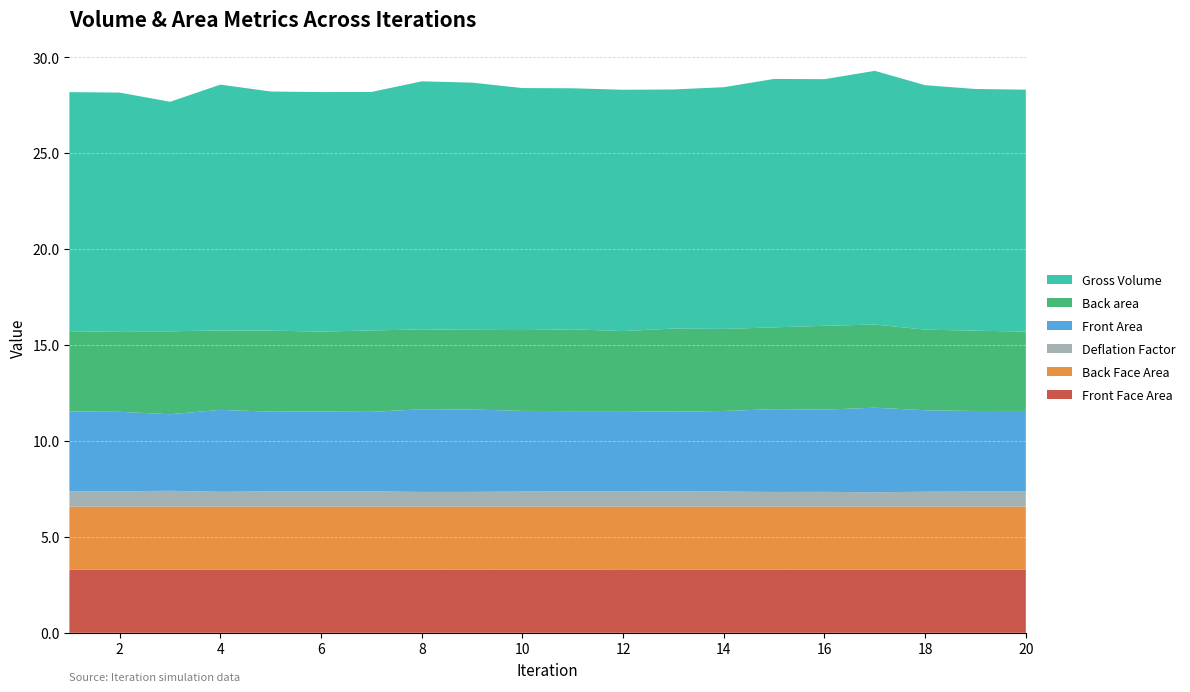

Reading left to right, list all the values displayed in this chart.

Front Face Area: 1=3.3	2=3.3	3=3.3	4=3.3	5=3.3	6=3.3	7=3.3	8=3.3	9=3.3	10=3.3	11=3.3	12=3.3	13=3.3	14=3.3	15=3.3	16=3.3	17=3.3	18=3.3	19=3.3	20=3.3
Back Face Area: 1=3.3	2=3.3	3=3.3	4=3.3	5=3.3	6=3.3	7=3.3	8=3.3	9=3.3	10=3.3	11=3.3	12=3.3	13=3.3	14=3.3	15=3.3	16=3.3	17=3.3	18=3.3	19=3.3	20=3.3
Front Area: 1=4.2	2=4.1	3=4.0	4=4.3	5=4.2	6=4.2	7=4.1	8=4.3	9=4.3	10=4.2	11=4.2	12=4.2	13=4.2	14=4.2	15=4.3	16=4.3	17=4.4	18=4.2	19=4.2	20=4.2
Back area: 1=4.1	2=4.2	3=4.3	4=4.1	5=4.2	6=4.2	7=4.2	8=4.2	9=4.2	10=4.2	11=4.3	12=4.2	13=4.3	14=4.3	15=4.3	16=4.4	17=4.3	18=4.2	19=4.2	20=4.1
Deflation Factor: 1=0.8	2=0.8	3=0.8	4=0.8	5=0.8	6=0.8	7=0.8	8=0.8	9=0.8	10=0.8	11=0.8	12=0.8	13=0.8	14=0.8	15=0.8	16=0.8	17=0.7	18=0.8	19=0.8	20=0.8
Gross Volume: 1=12.5	2=12.4	3=12.0	4=12.8	5=12.5	6=12.5	7=12.4	8=12.9	9=12.9	10=12.6	11=12.6	12=12.6	13=12.5	14=12.6	15=12.9	16=12.9	17=13.2	18=12.7	19=12.6	20=12.6